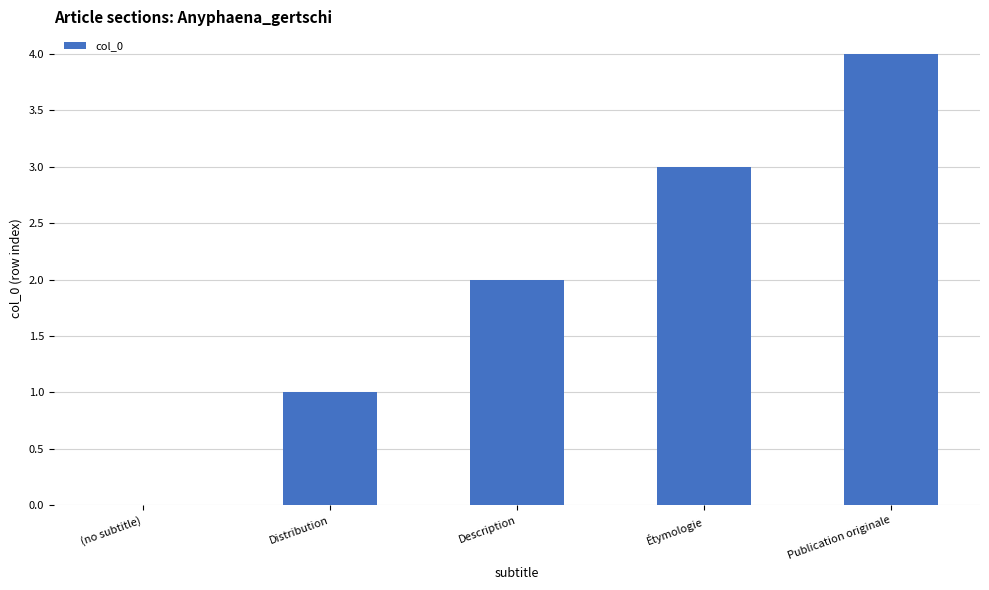

The chart shows a value of 3 at Étymologie. True or false?

True